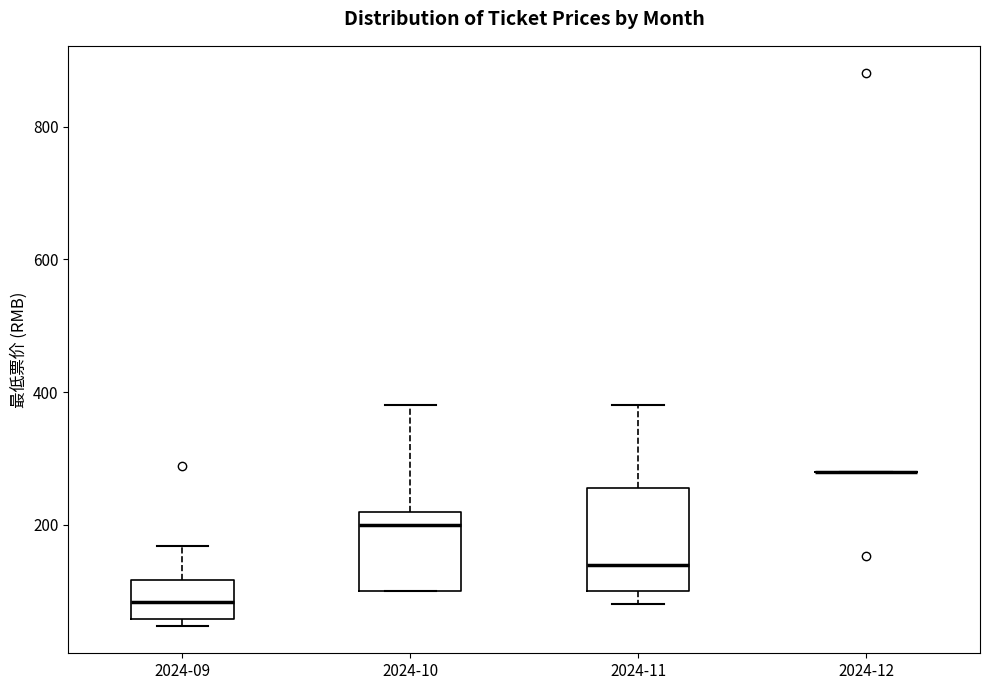

Where is the lower edge of the box for 2024-10 on the y-axis? The values are not printed on the chart, so give them approximately, as read against the axis.

100